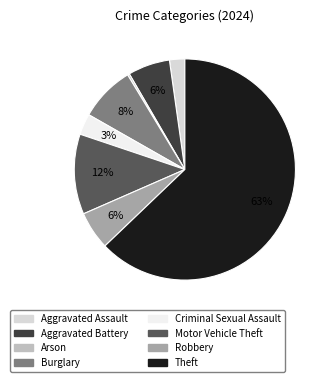

The Theft slice represents 63% of the pie. True or false?

True